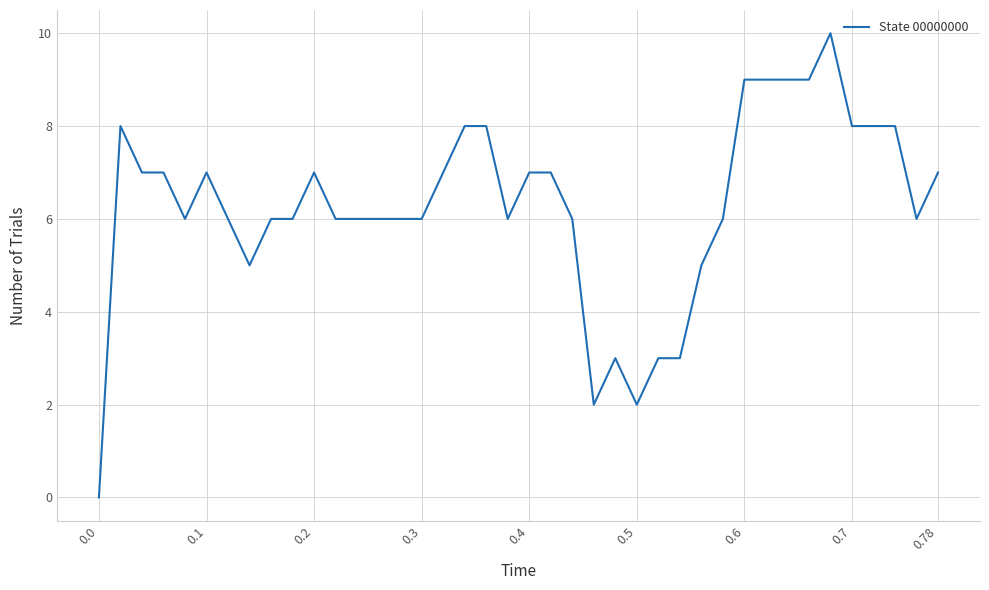

What is the greatest value displayed?

10